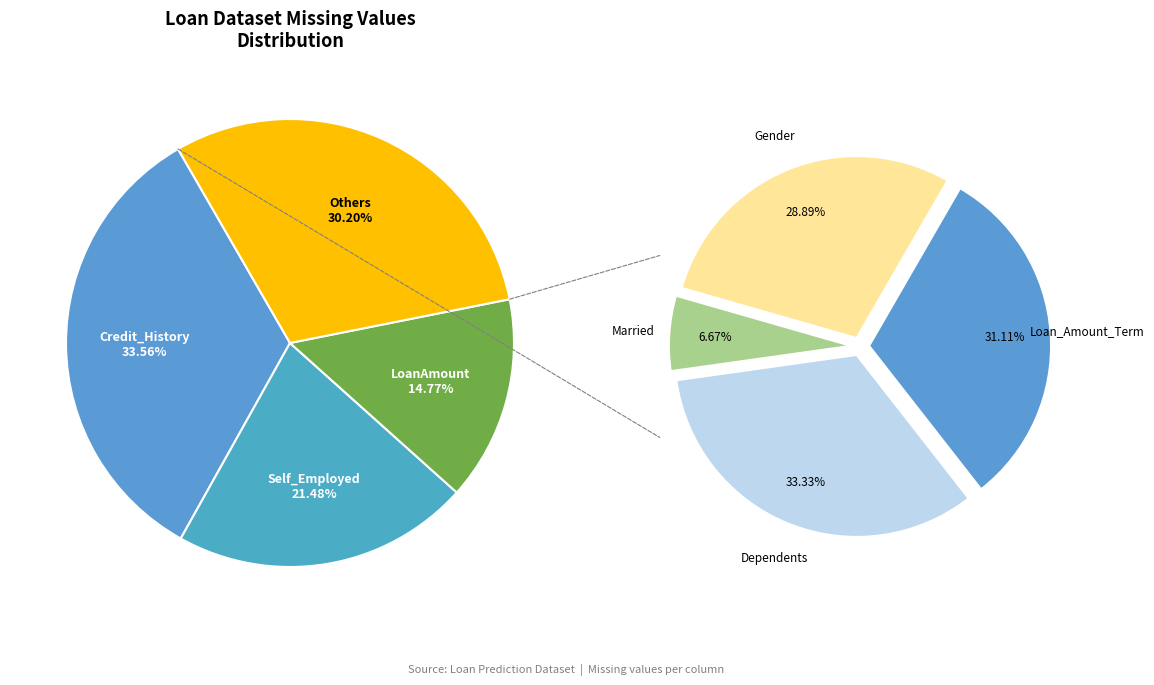

Which category has the smallest portion of the pie?

Married